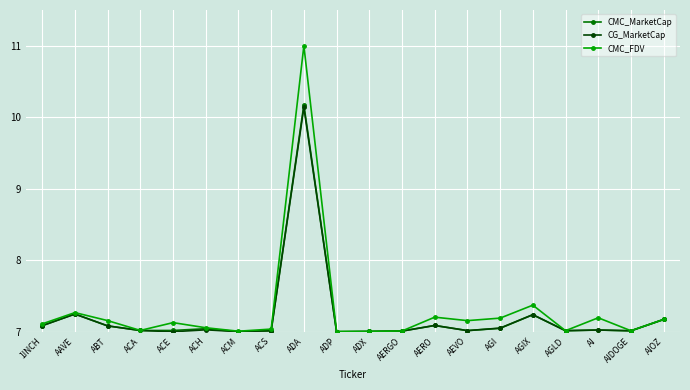

At which category is the sum across all series the highest?

ADA